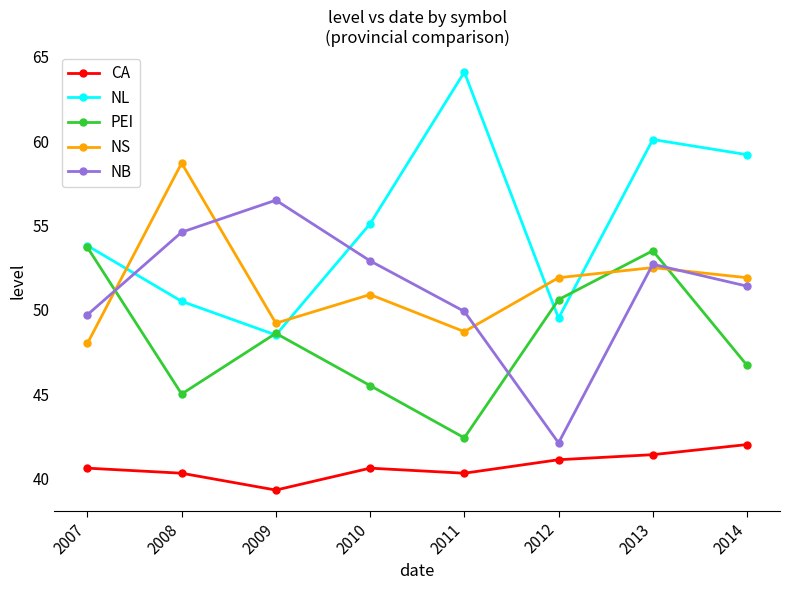

True or false: CA and NL intersect in this chart.

False